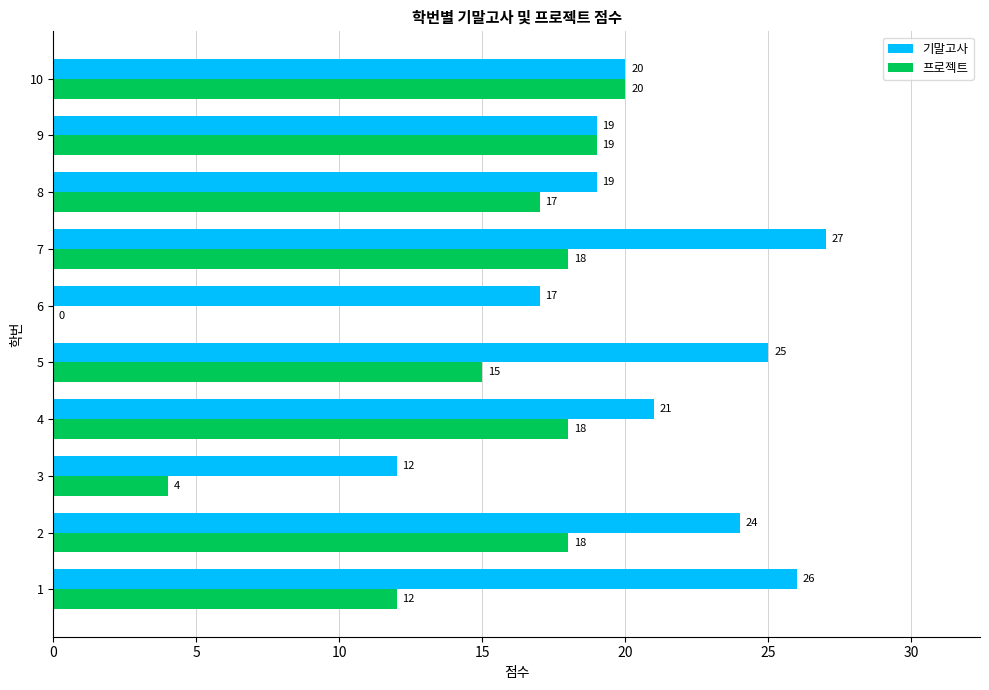

Is it true that 기말고사 equals 19 at 9?

True